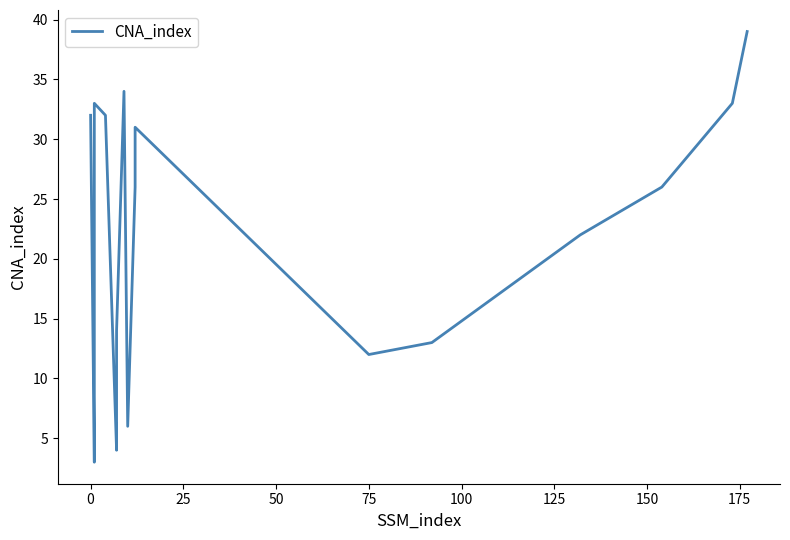

What is the value of the 16th point from the left?

26